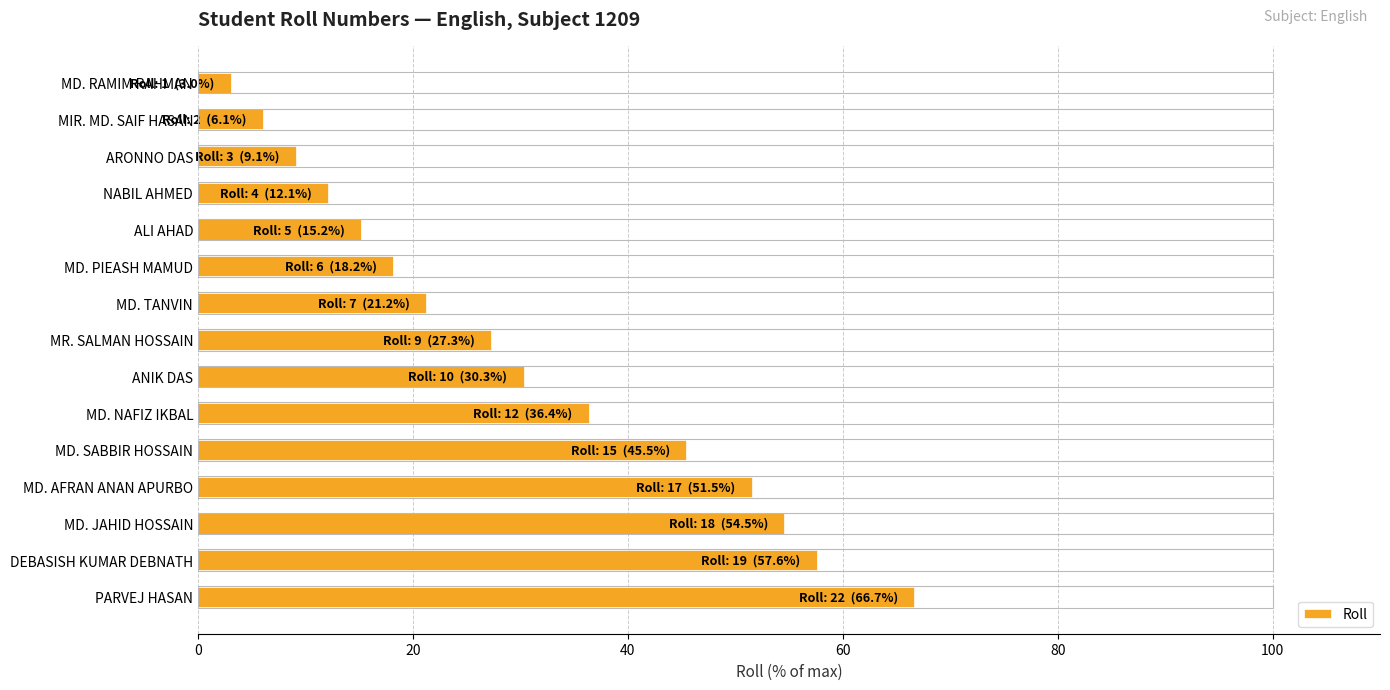

The value at NABIL AHMED is 12.1. True or false?

True